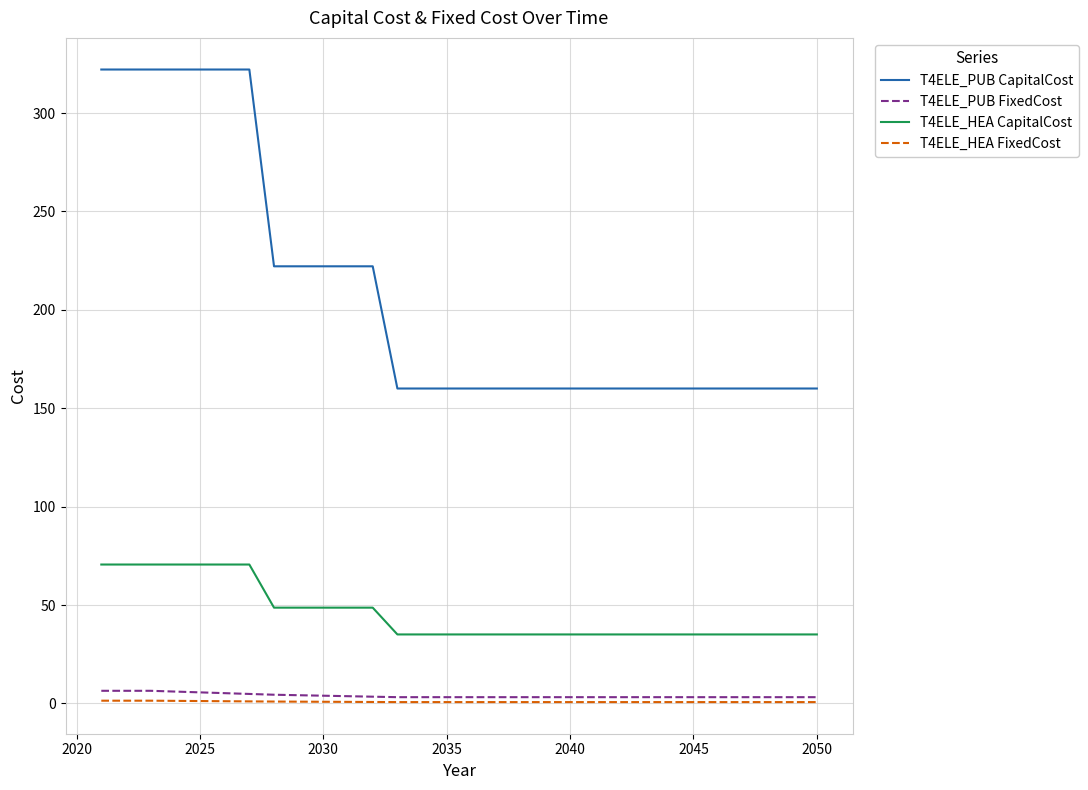

What is the average value of the T4ELE_PUB FixedCost series?

3.9